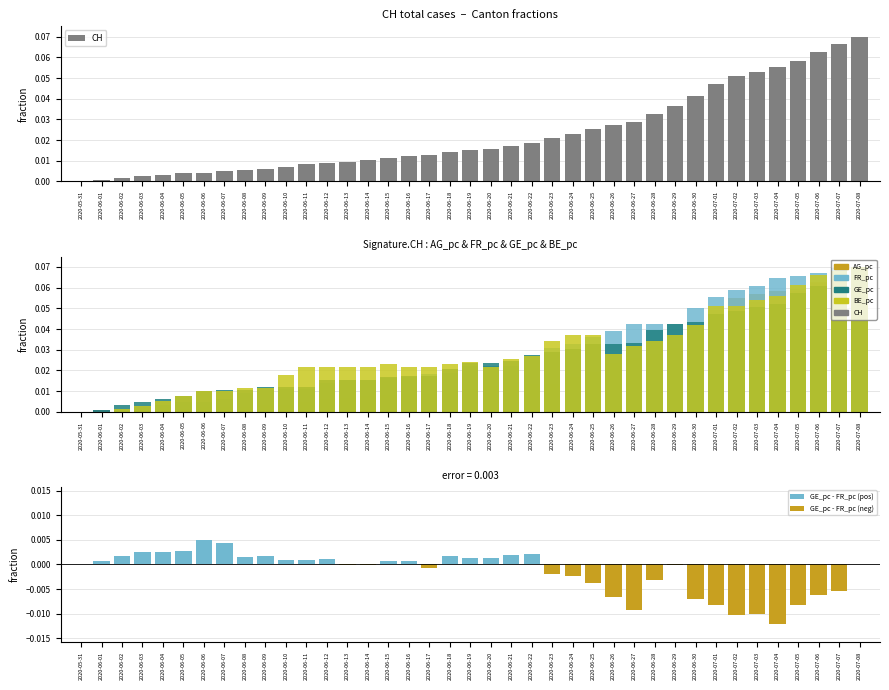

At which label is CH closest to 0?

2020-05-31